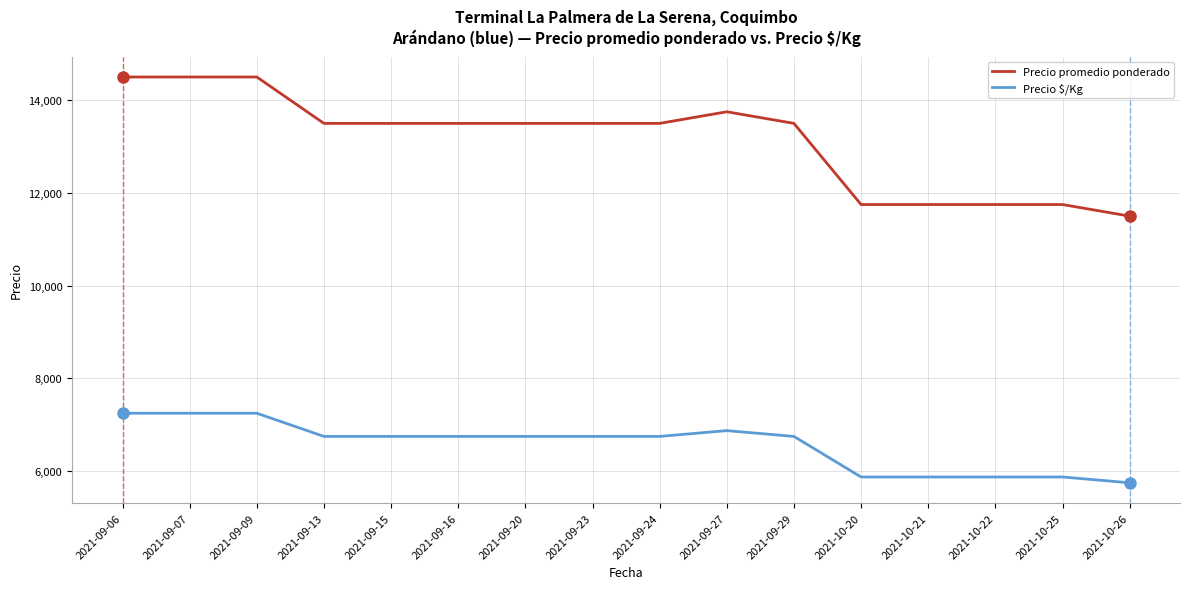

Reading left to right, what are all the values shown in this chart?

Precio promedio ponderado: 2021-09-06=14500	2021-09-07=14500	2021-09-09=14500	2021-09-13=13500	2021-09-15=13500	2021-09-16=13500	2021-09-20=13500	2021-09-23=13500	2021-09-24=13500	2021-09-27=13750	2021-09-29=13500	2021-10-20=11750	2021-10-21=11750	2021-10-22=11750	2021-10-25=11750	2021-10-26=11500
Precio $/Kg: 2021-09-06=7250	2021-09-07=7250	2021-09-09=7250	2021-09-13=6750	2021-09-15=6750	2021-09-16=6750	2021-09-20=6750	2021-09-23=6750	2021-09-24=6750	2021-09-27=6875	2021-09-29=6750	2021-10-20=5875	2021-10-21=5875	2021-10-22=5875	2021-10-25=5875	2021-10-26=5750